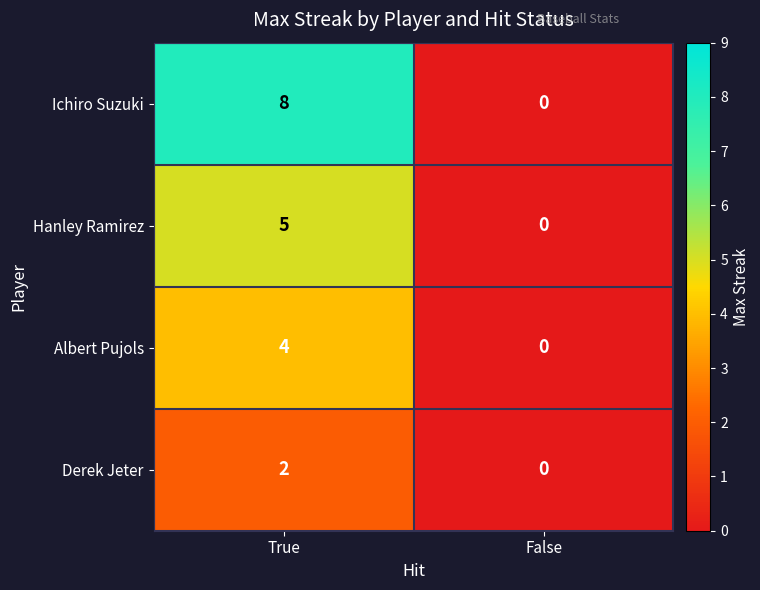

Is the value of Hanley Ramirez at True greater than the value of Albert Pujols at False?

Yes